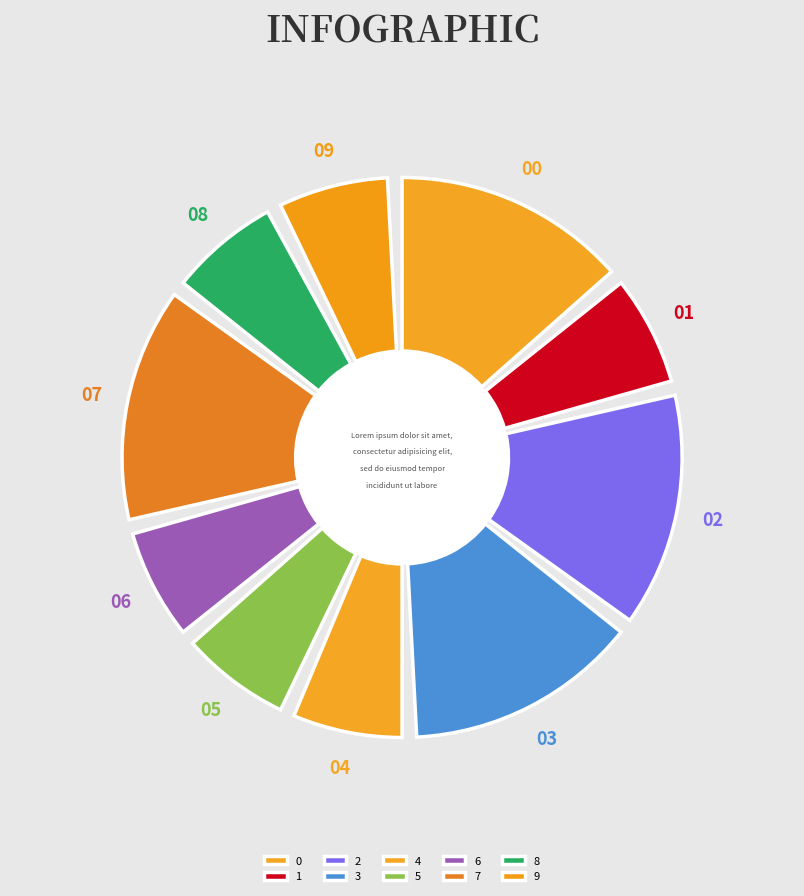

Does any single category account for the majority?

No